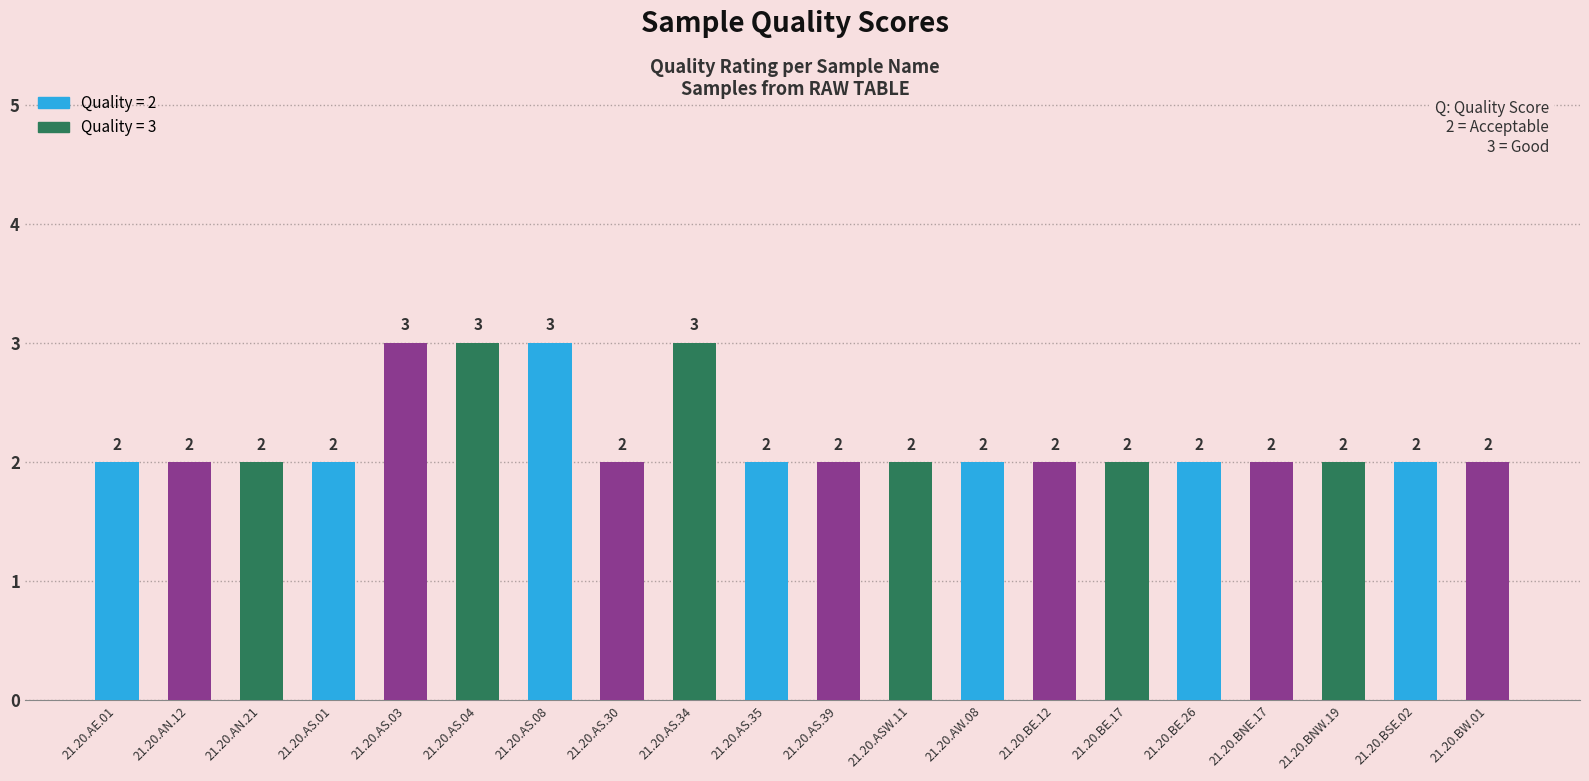

What value does the data have at 21.20.AE.01?

2